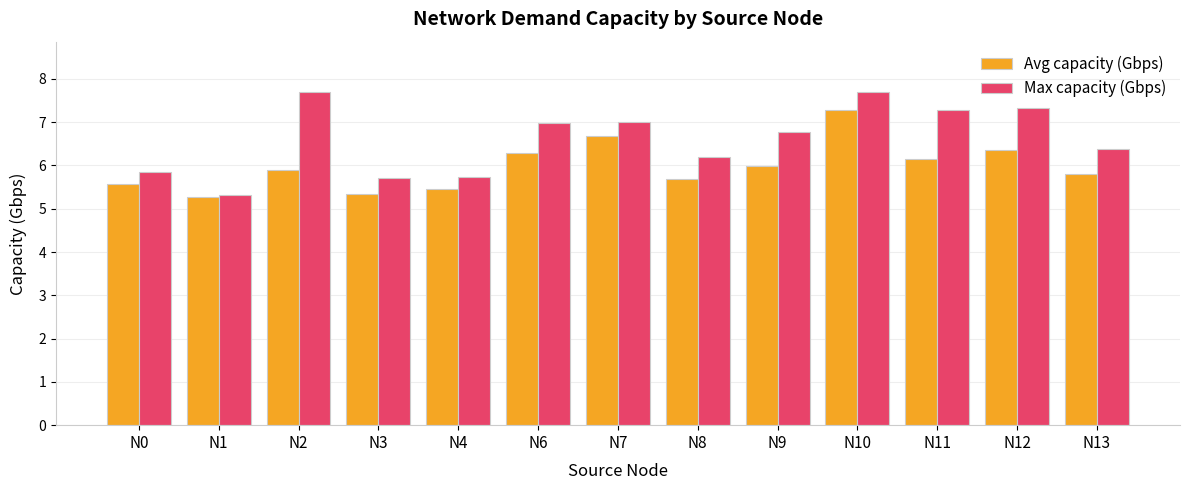

What is the average value of the Max capacity (Gbps) series?

6.6